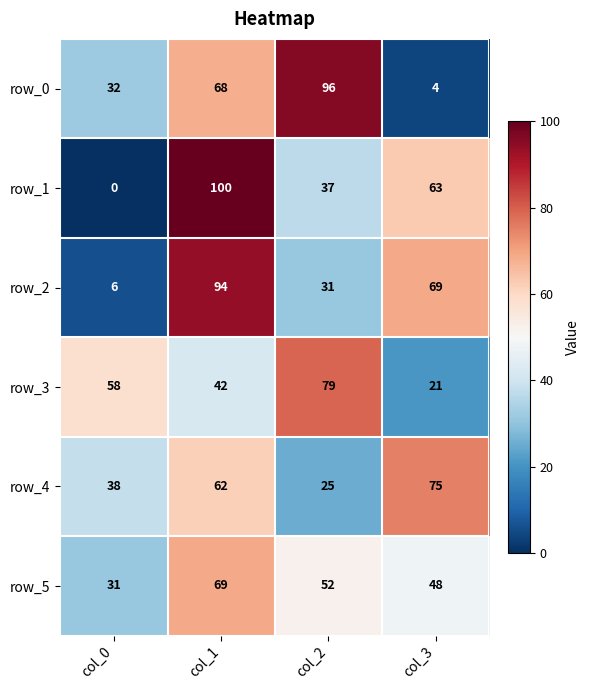

What is the difference between the row_1 values at col_2 and col_1?

63